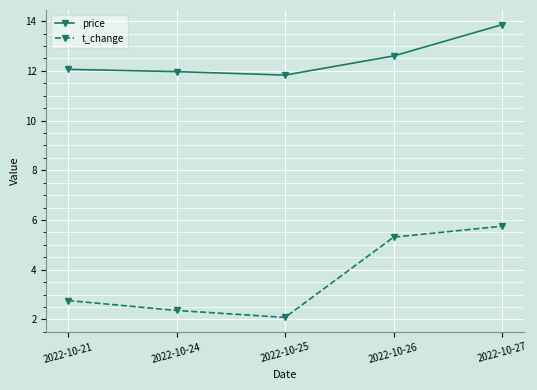

Where is t_change nearest to the value 3?

2022-10-21